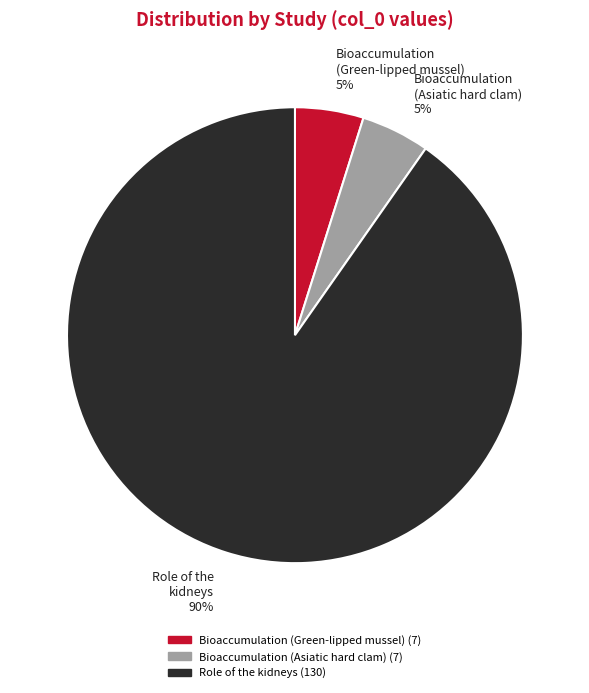

Between Bioaccumulation (Asiatic hard clam) and Role of the kidneys, which is larger?

Role of the kidneys